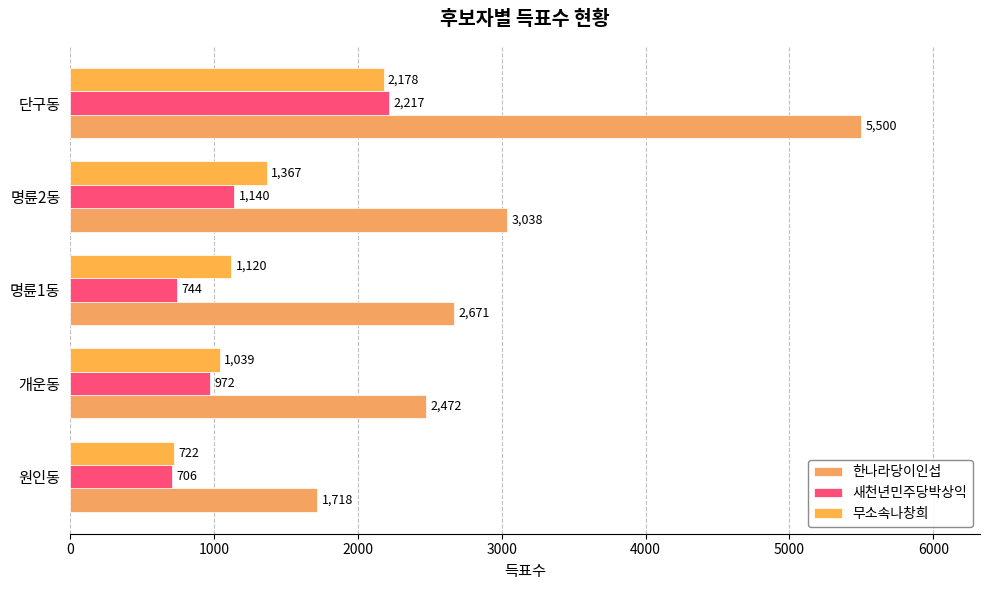

Which series has the largest total across all categories?

한나라당이인섭